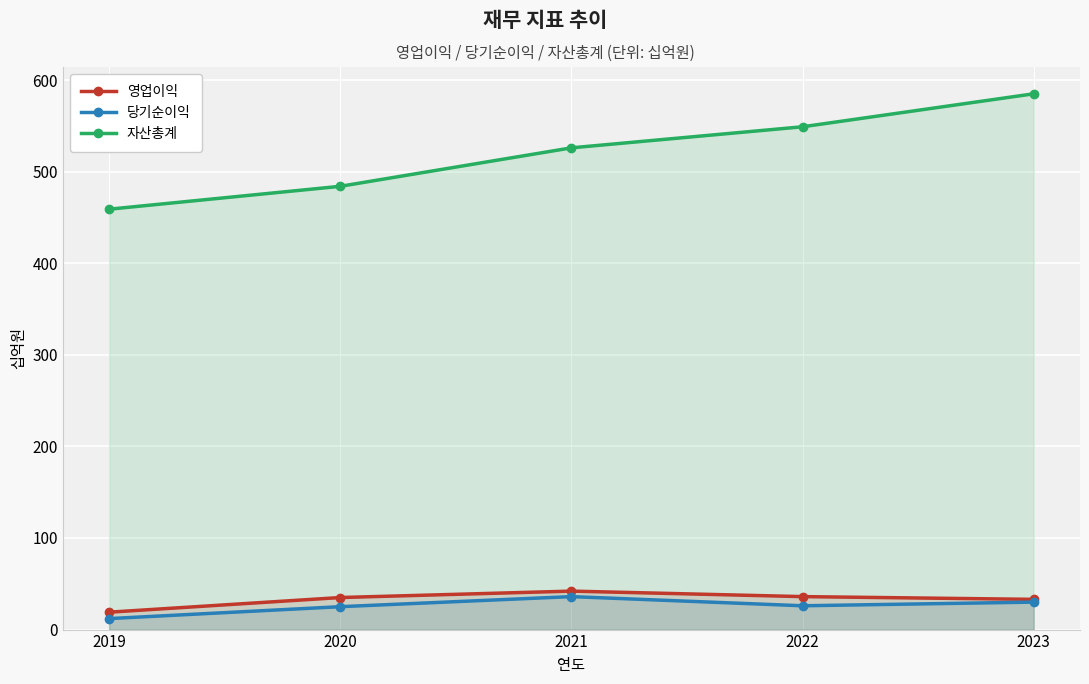

What is the sum of the 자산총계 values at 2023 and 2019?

1044